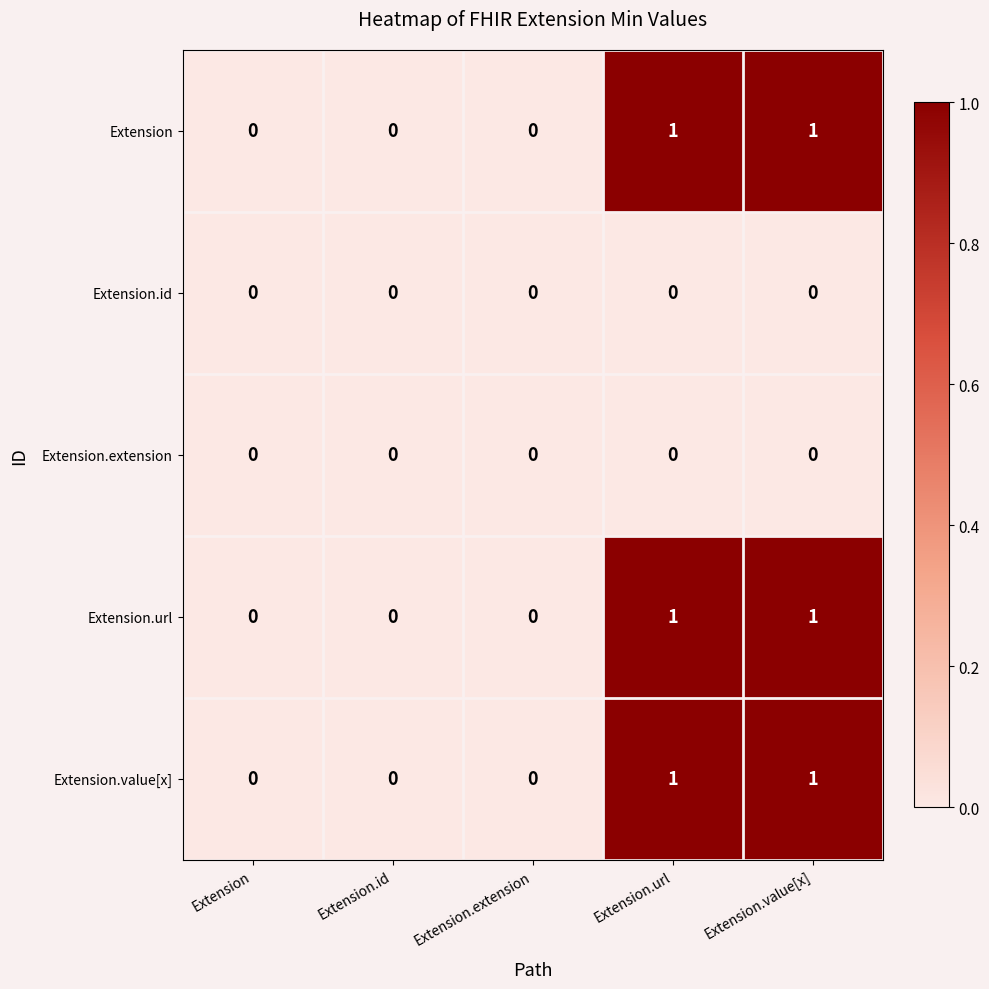

Reading left to right, list all the values displayed in this chart.

Extension: Extension=0	Extension.id=0	Extension.extension=0	Extension.url=1	Extension.value[x]=1
Extension.id: Extension=0	Extension.id=0	Extension.extension=0	Extension.url=0	Extension.value[x]=0
Extension.extension: Extension=0	Extension.id=0	Extension.extension=0	Extension.url=0	Extension.value[x]=0
Extension.url: Extension=0	Extension.id=0	Extension.extension=0	Extension.url=1	Extension.value[x]=1
Extension.value[x]: Extension=0	Extension.id=0	Extension.extension=0	Extension.url=1	Extension.value[x]=1